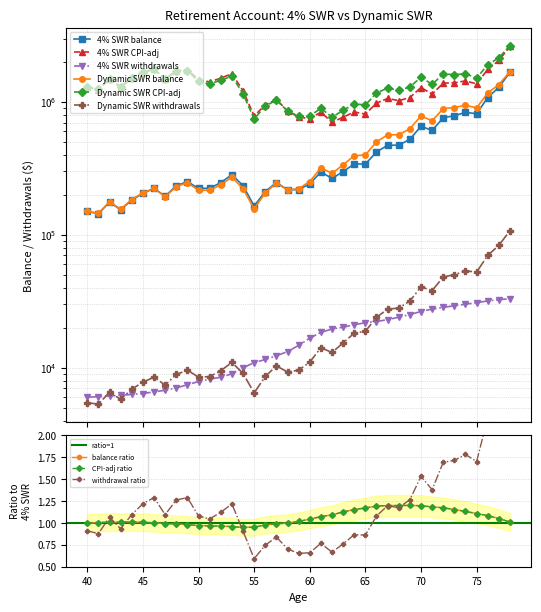

True or false: 4% SWR balance and 4% SWR withdrawals intersect in this chart.

False